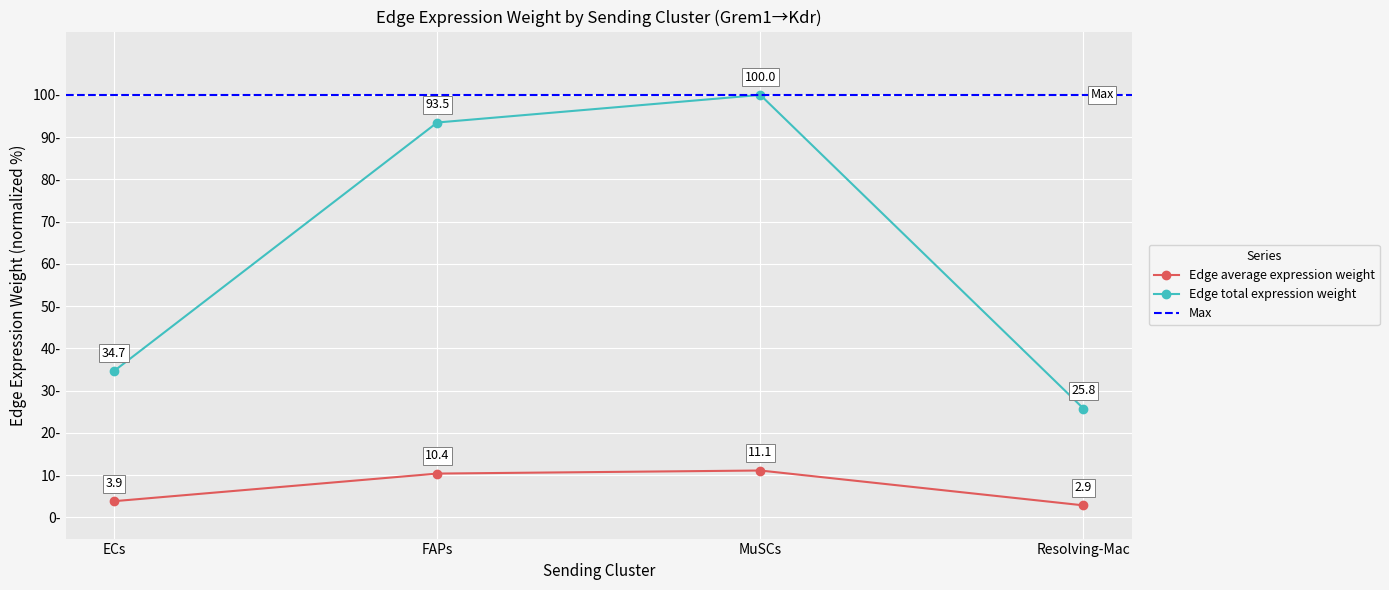

What is the difference between the second highest and second lowest values in the Edge total expression weight series?

58.8